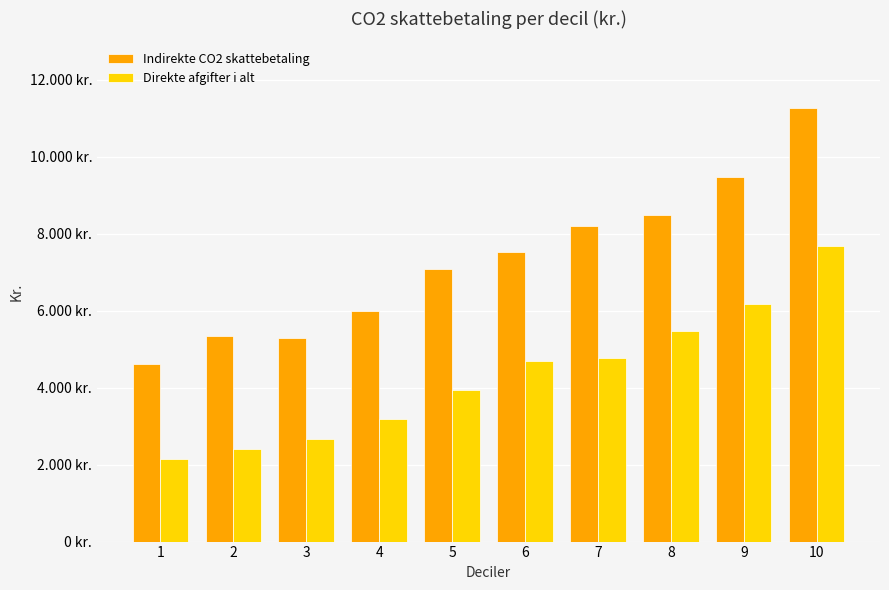

List the series in order of their overall mean, lowest first.

Direkte afgifter i alt, Indirekte CO2 skattebetaling